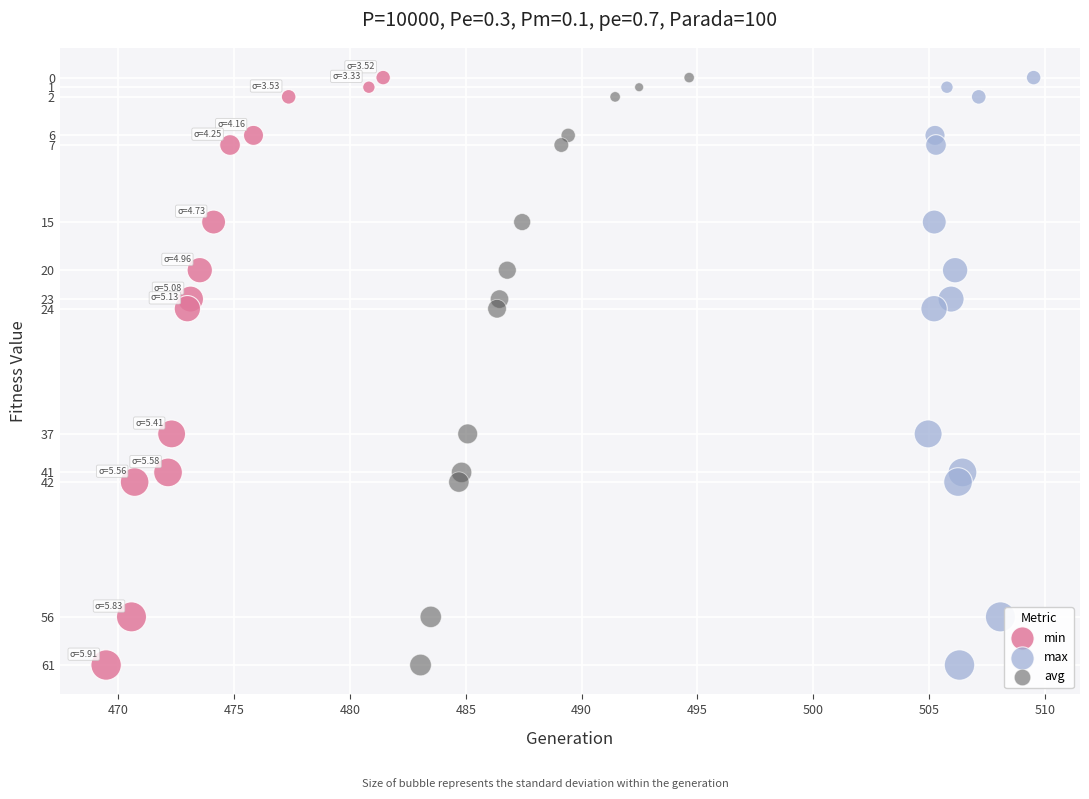

What are all the series names shown in the legend?

min, max, avg